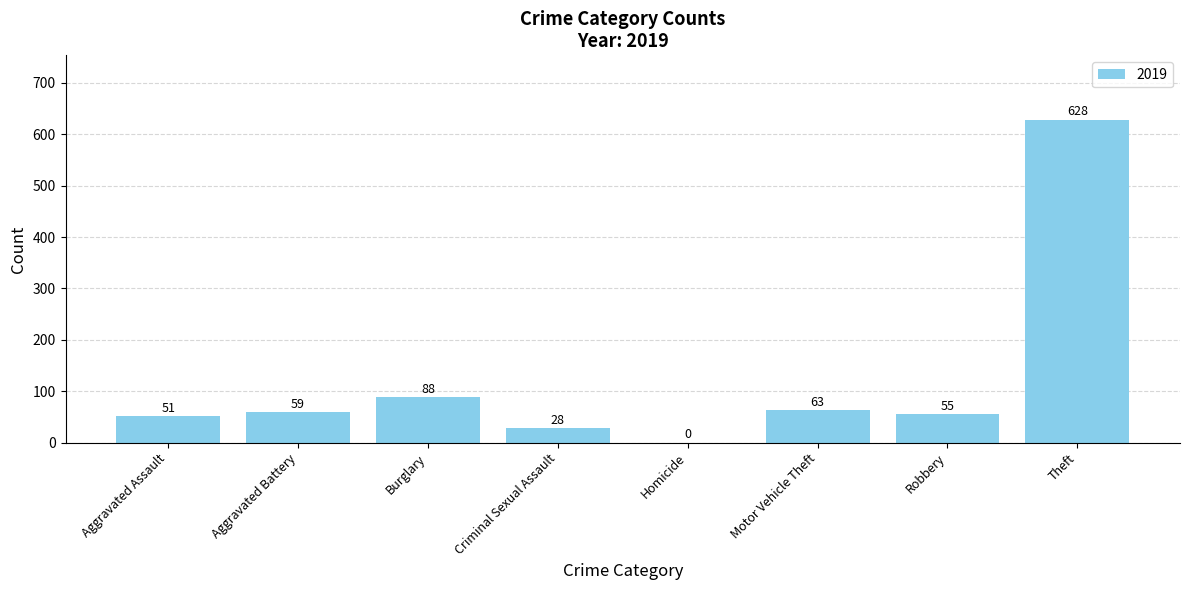

Reading left to right, extract all data points from this chart.

Aggravated Assault=51	Aggravated Battery=59	Burglary=88	Criminal Sexual Assault=28	Homicide=0	Motor Vehicle Theft=63	Robbery=55	Theft=628